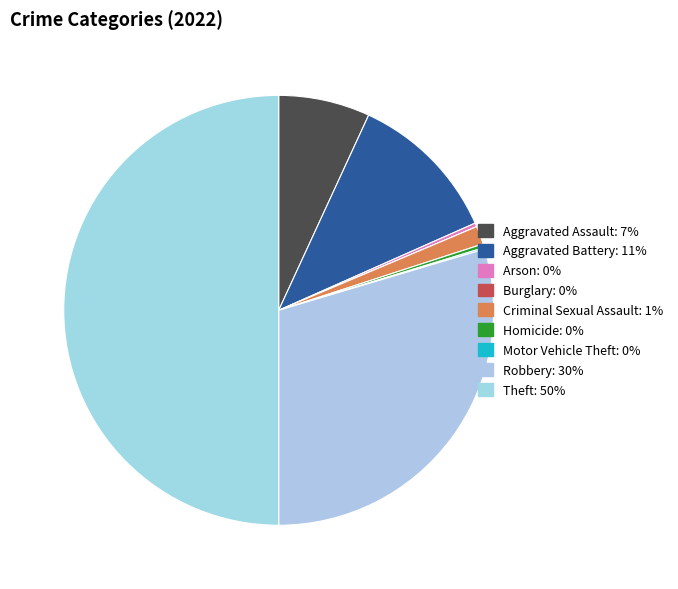

What portion of the pie excludes Robbery?

70.4%